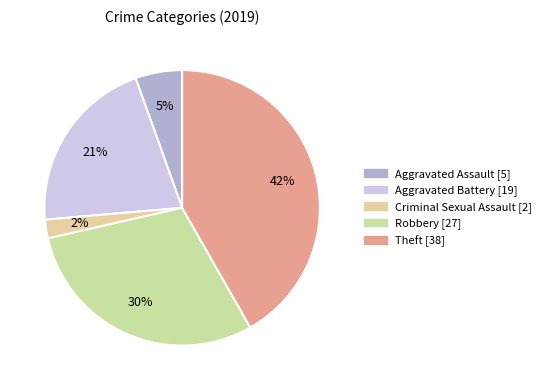

To the nearest percent, what is the average slice percentage?

20%